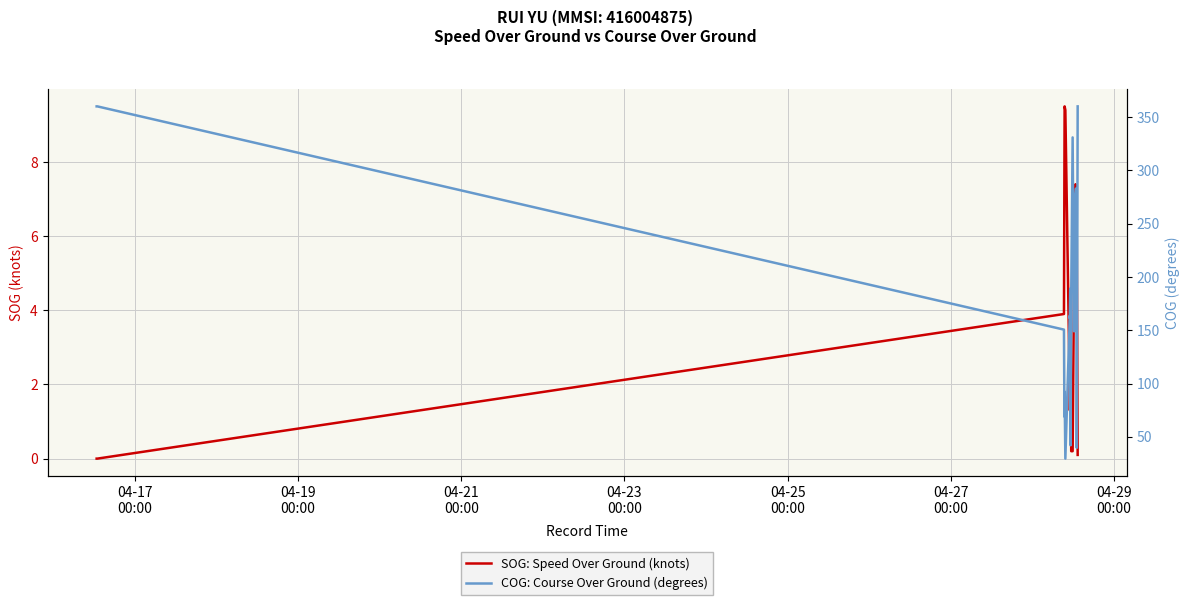

Which series changed the most between 04-17
00:00 and 04-21
00:00?

COG: Course Over Ground (degrees)